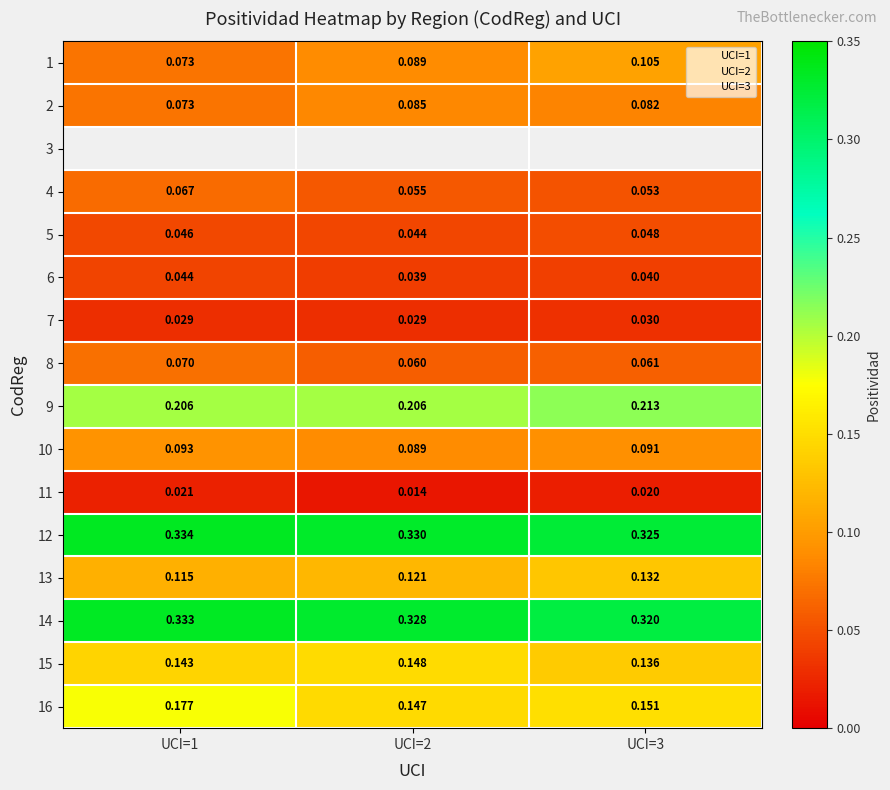

What is the sum of the 6 values at UCI=1 and UCI=3?

0.1